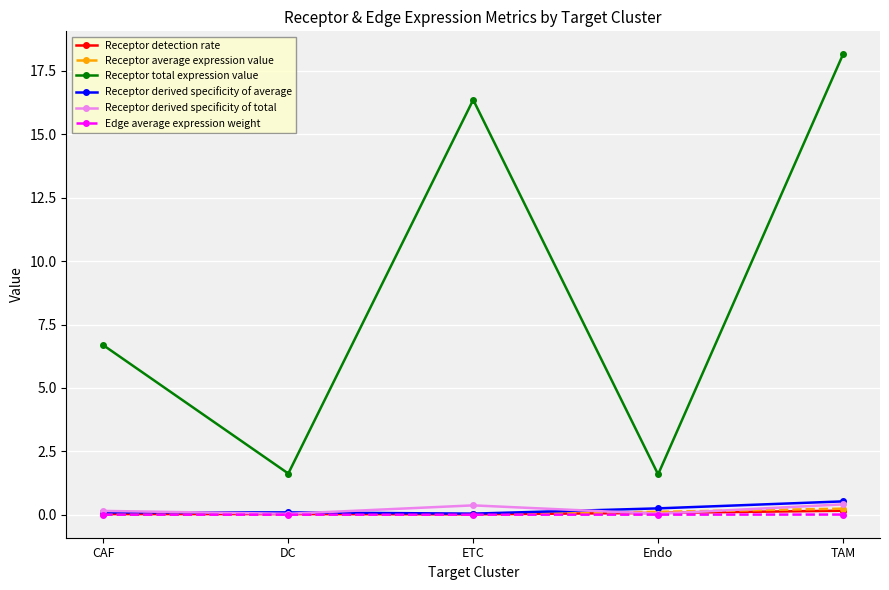

What is the label of the 3rd point from the right?

ETC